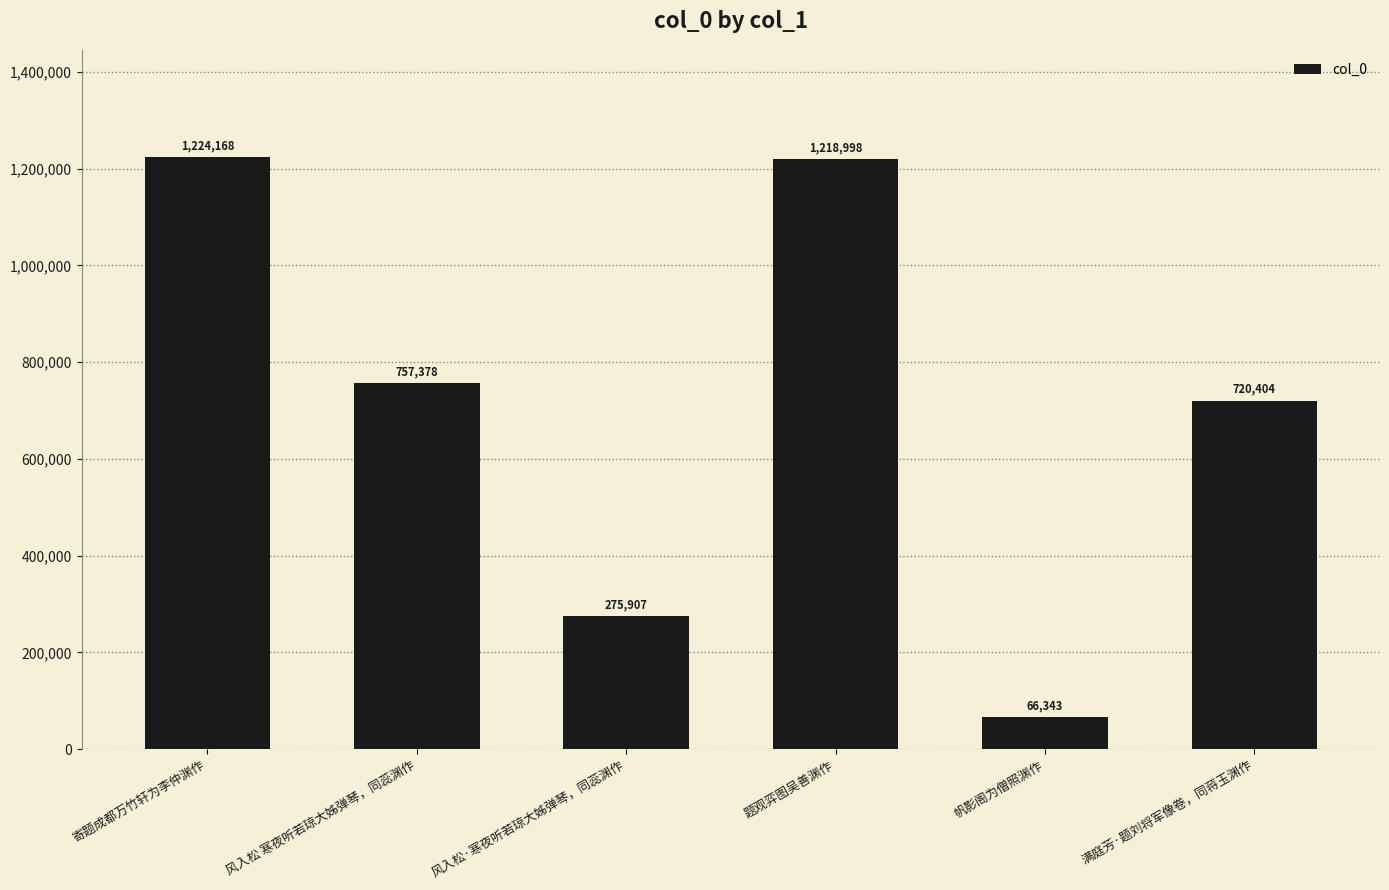

True or false: the data shows 524675 at 寄题成都万竹轩为李仲渊作.

False